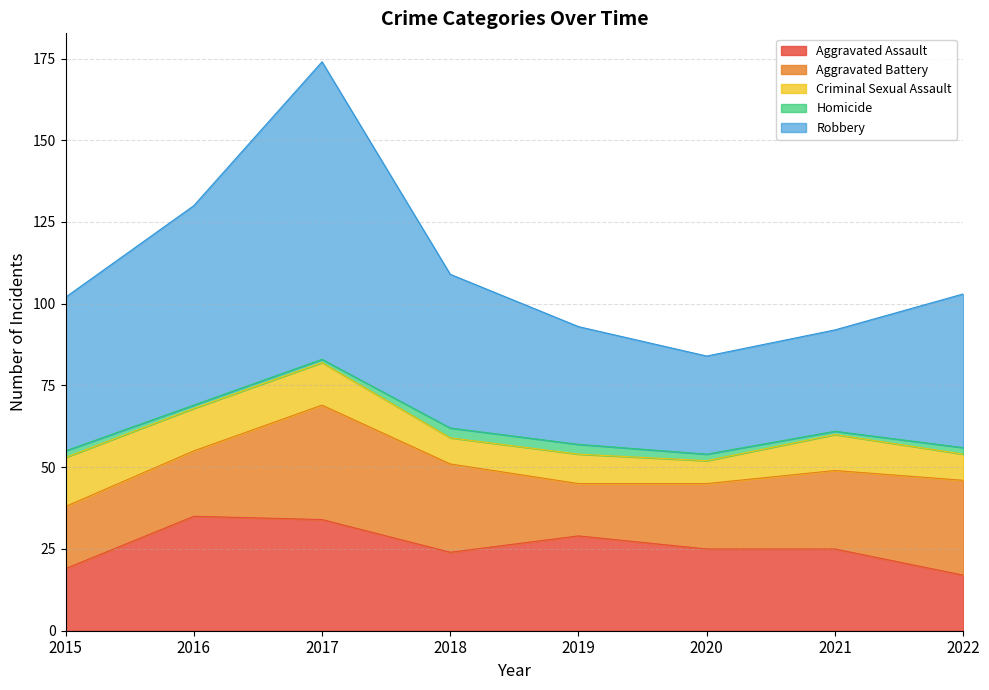

At how many categories does at least one series exceed 21?

8